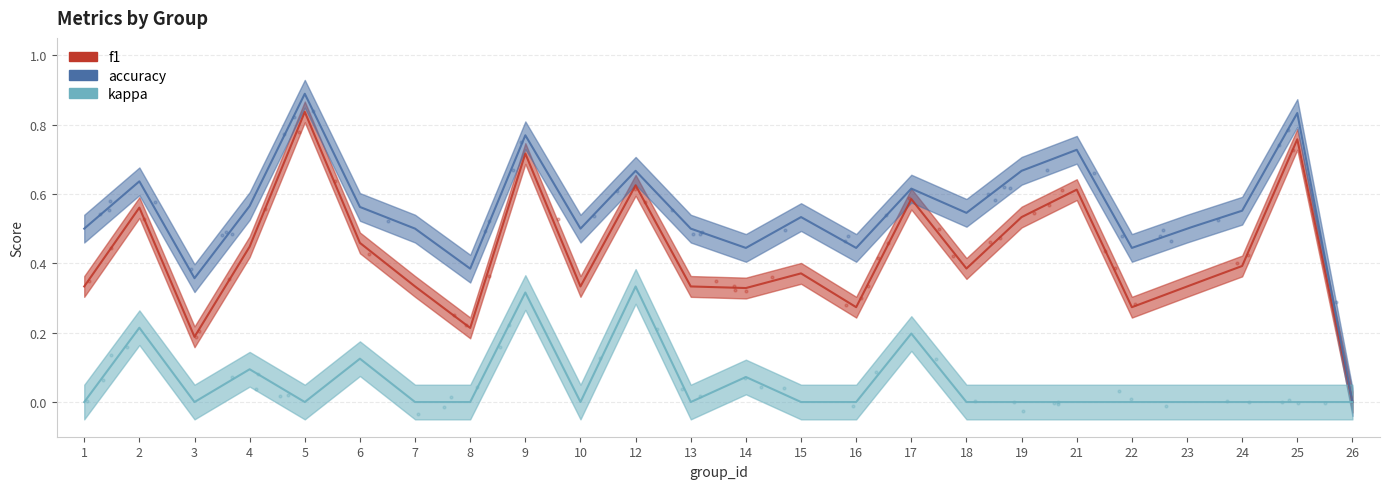

At which category is the sum across all series the highest?

9